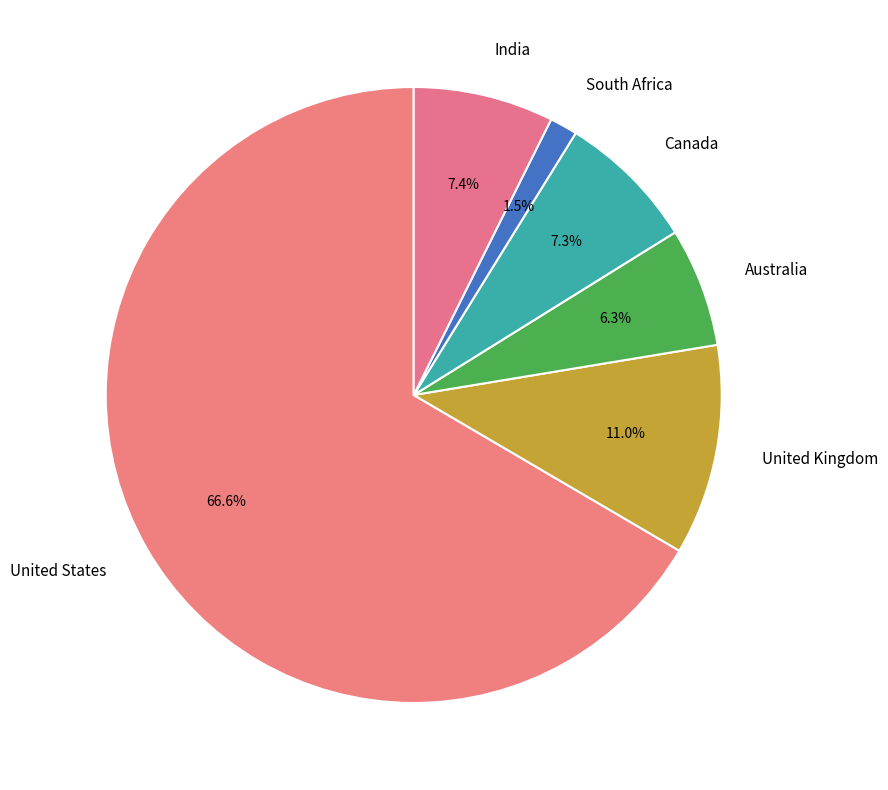

Which category accounts for the majority?

United States